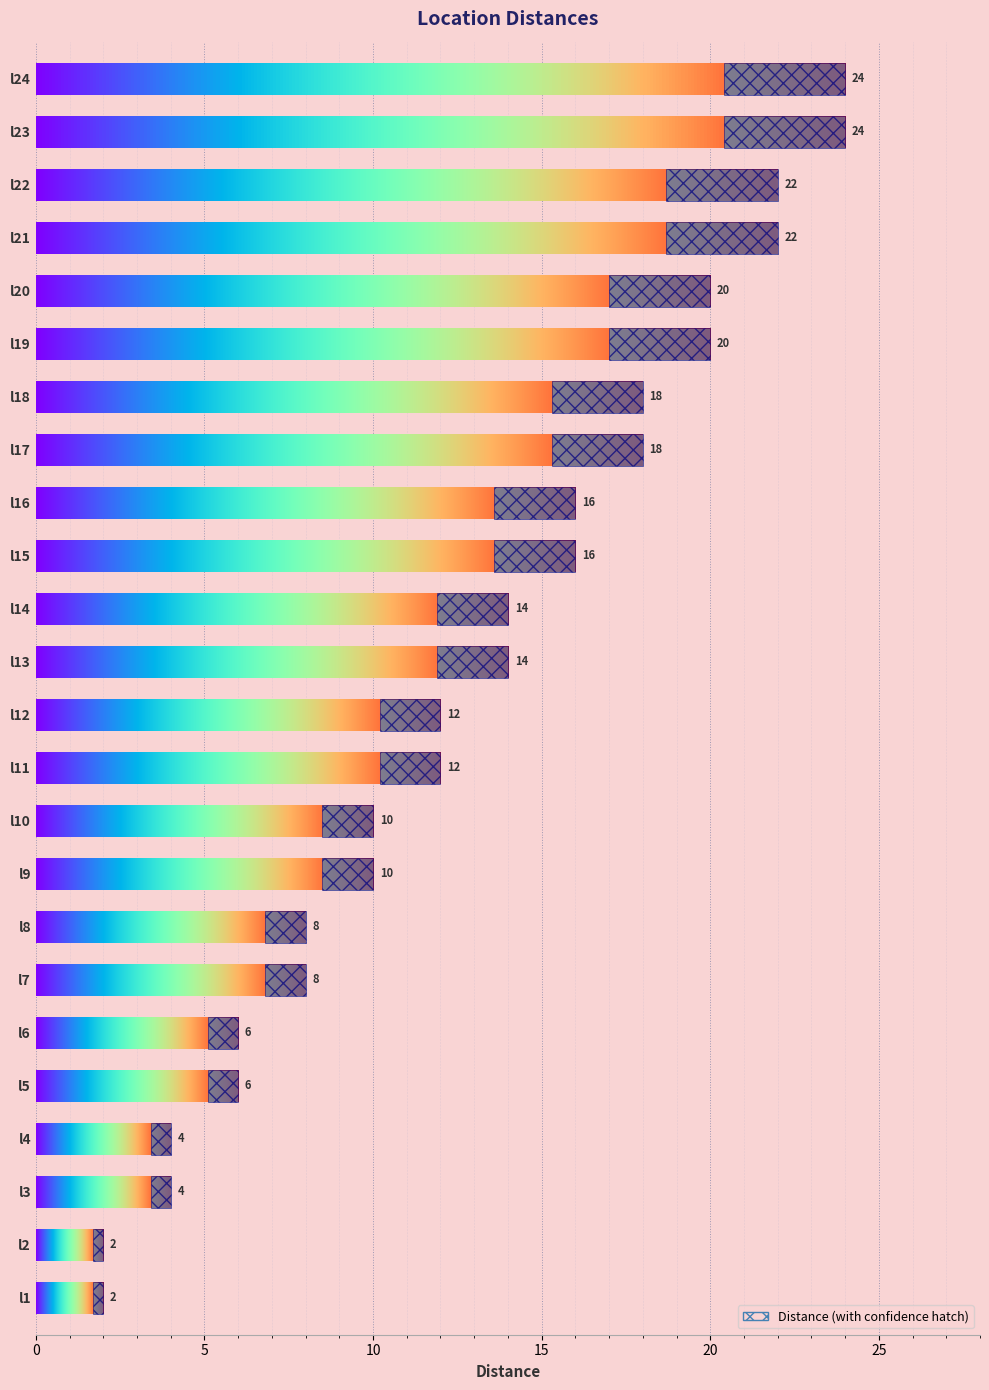

What is the difference between the maximum and minimum values?

22